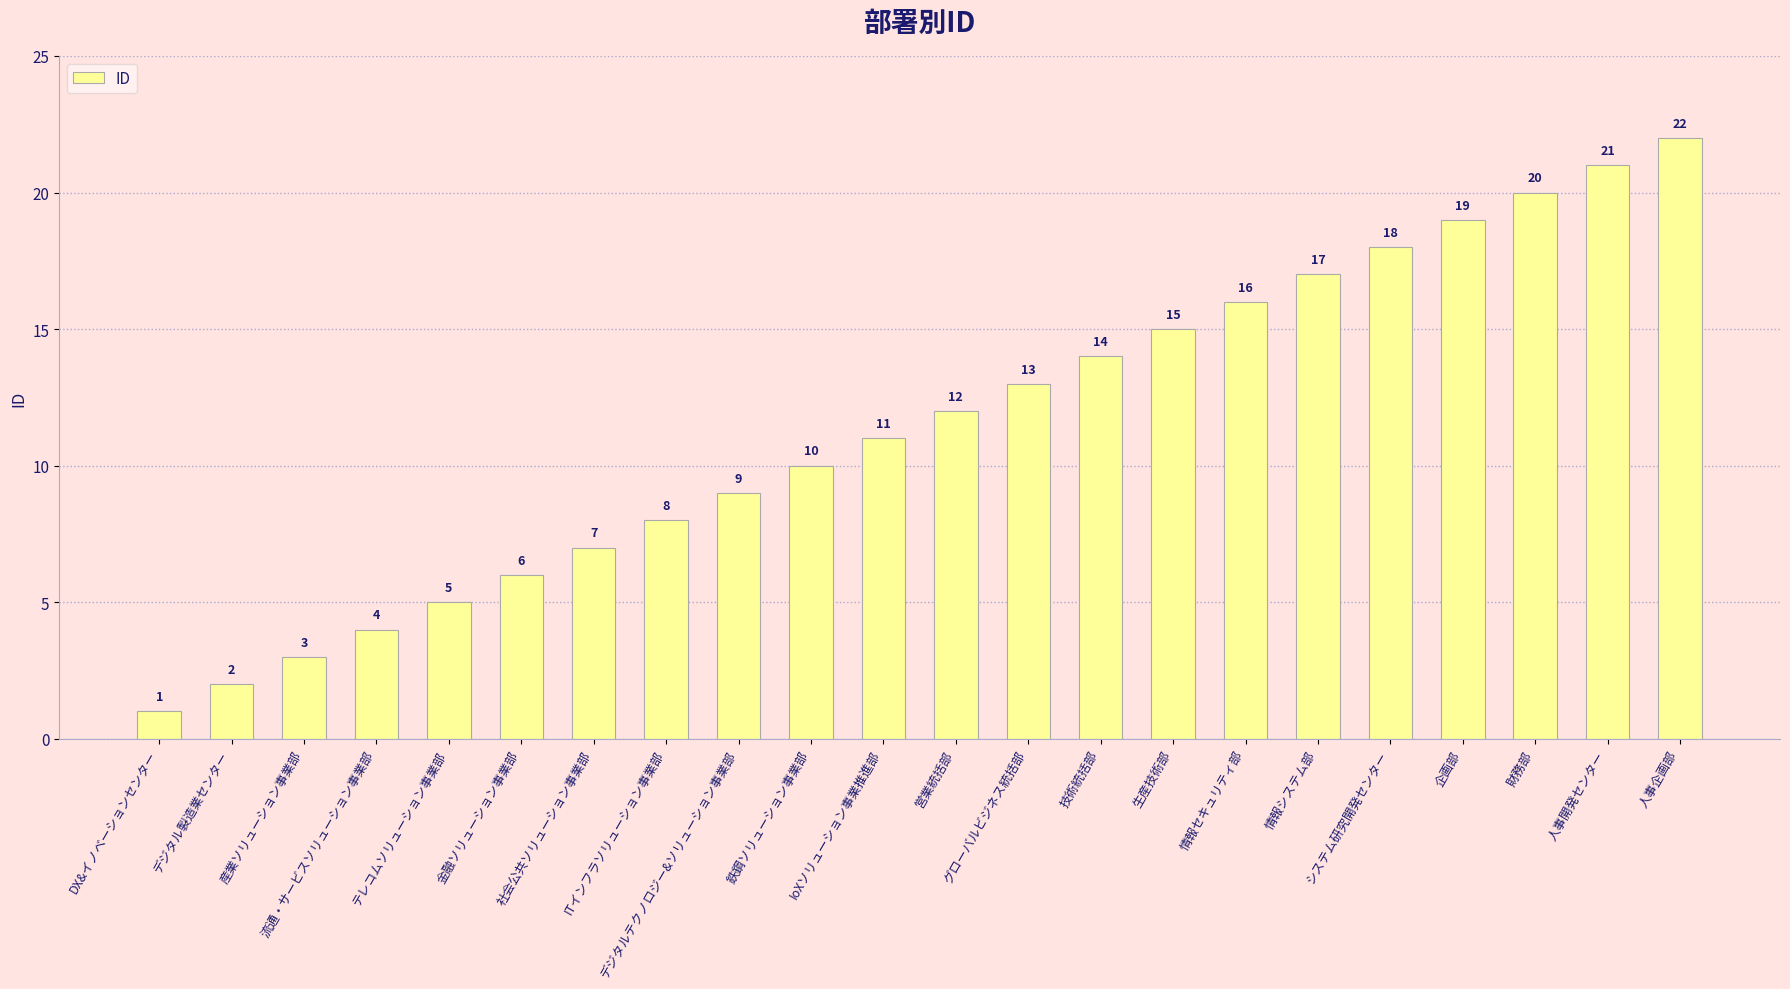

How many bars are there in total?

22